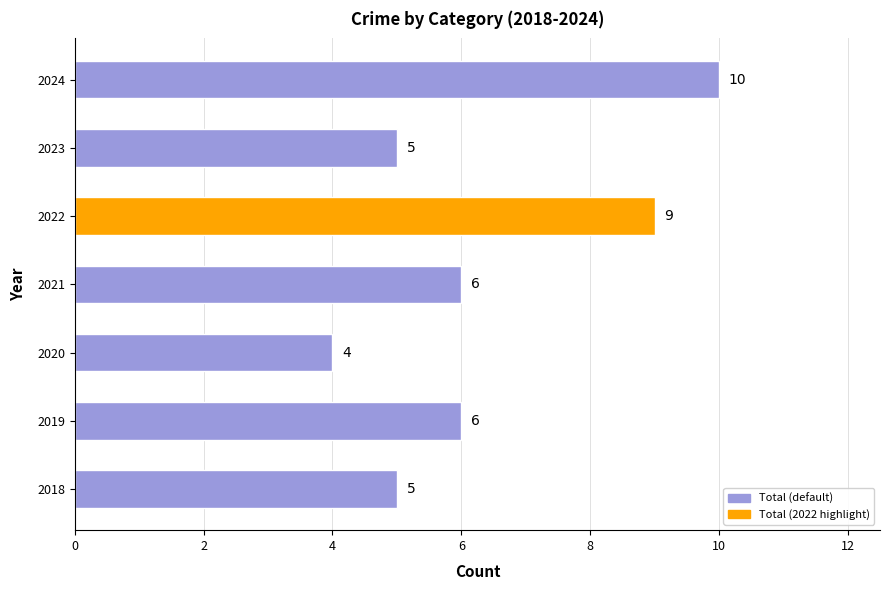

Reading top to bottom, list all the values displayed in this chart.

10	5	9	6	4	6	5